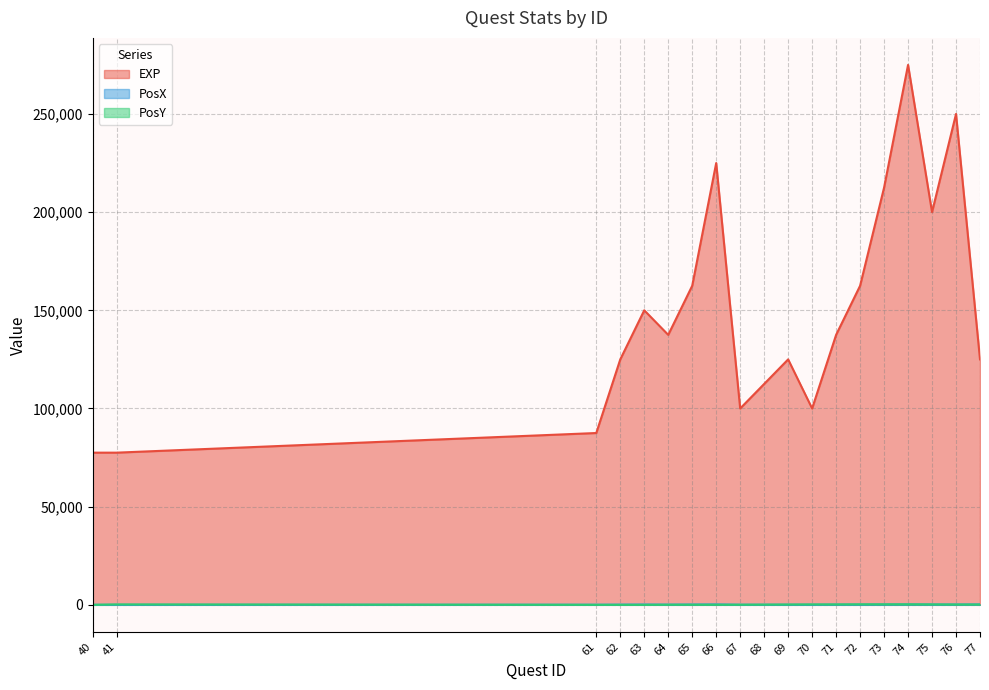

Between 40 and 75, which series saw the biggest shift?

EXP